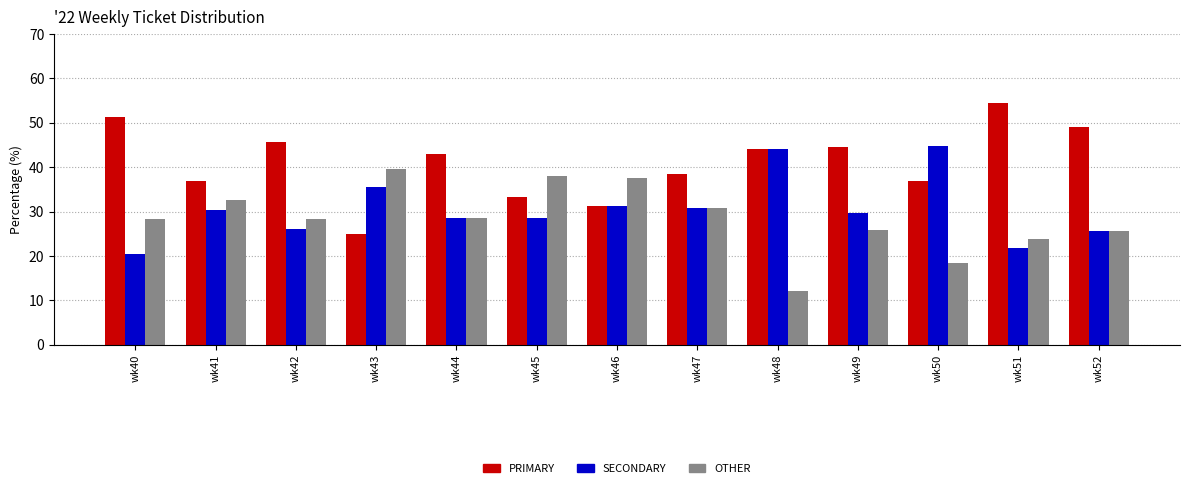

Rank the series by their maximum value, from highest to lowest.

PRIMARY, SECONDARY, OTHER